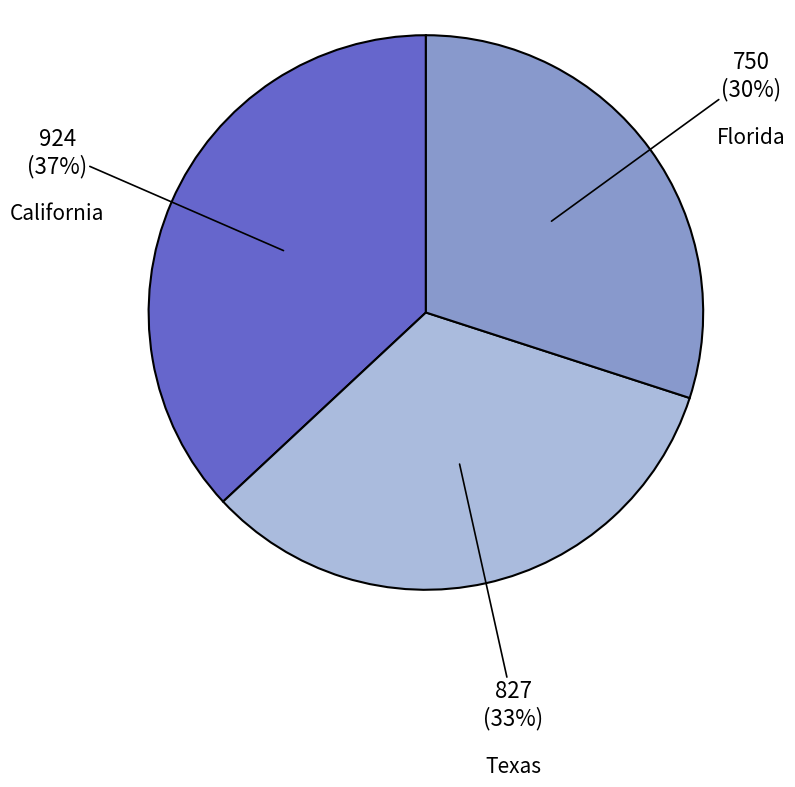

To the nearest percent, what portion does California represent?

37%